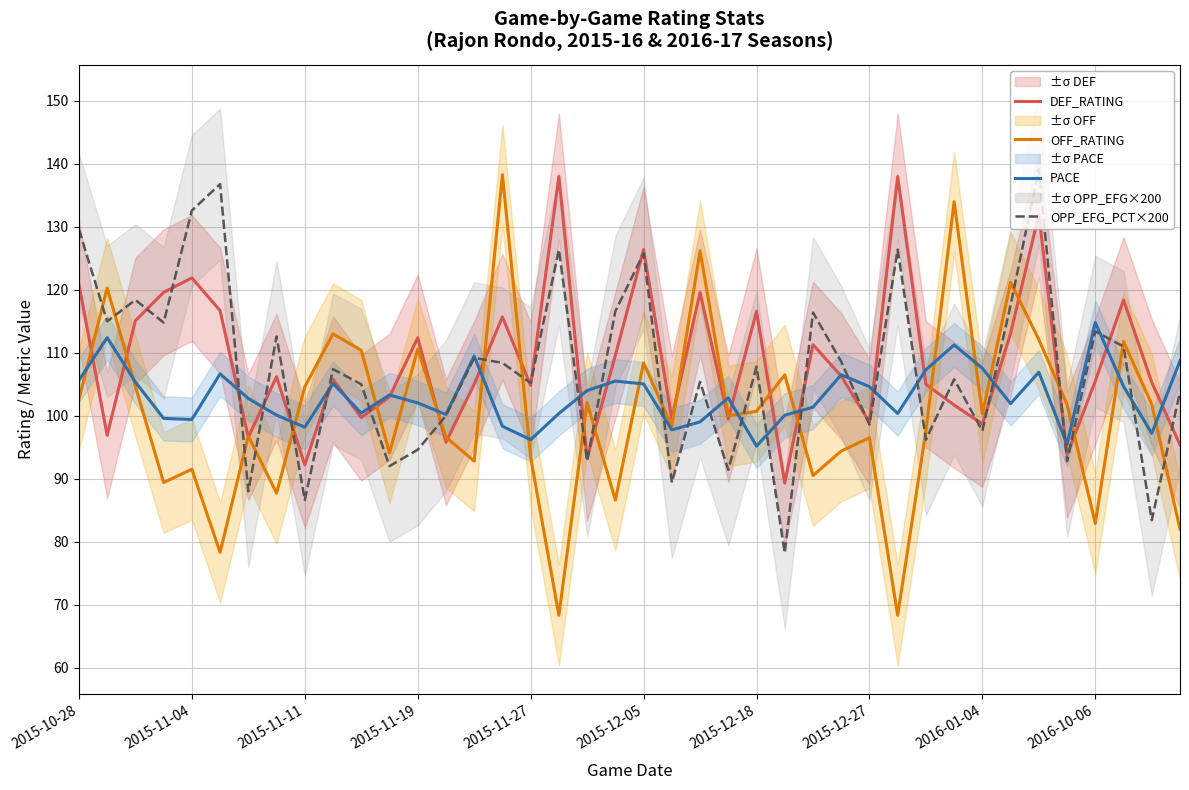

What is the average value of the OFF_RATING series?

100.4